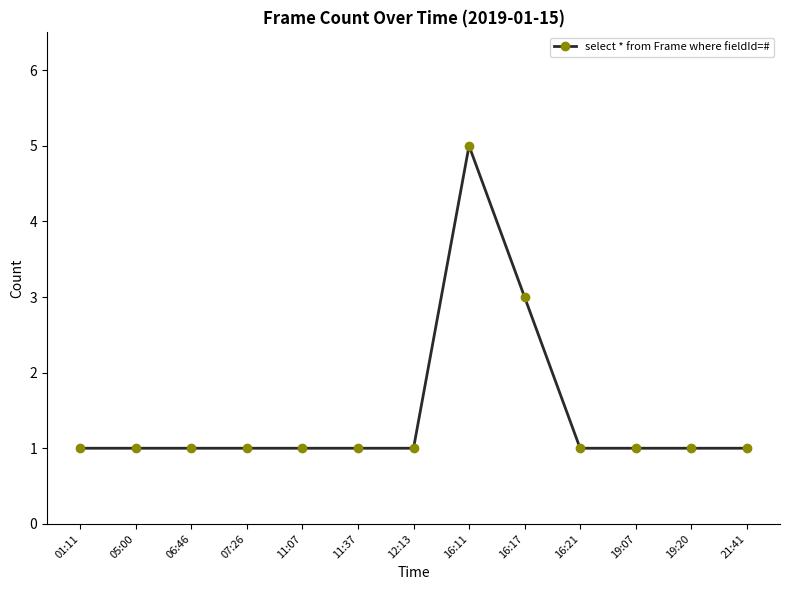

Count the number of data series in this chart.

1